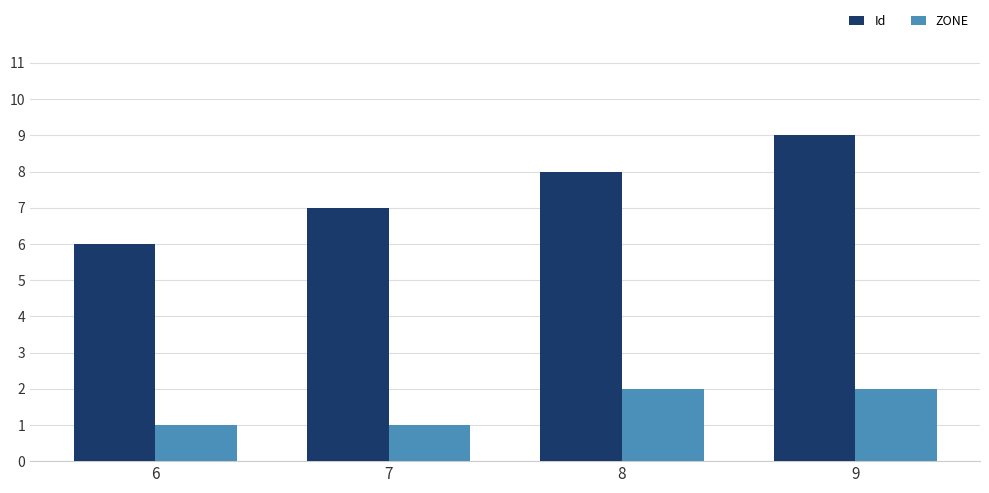

Which series has the widest spread of values?

Id